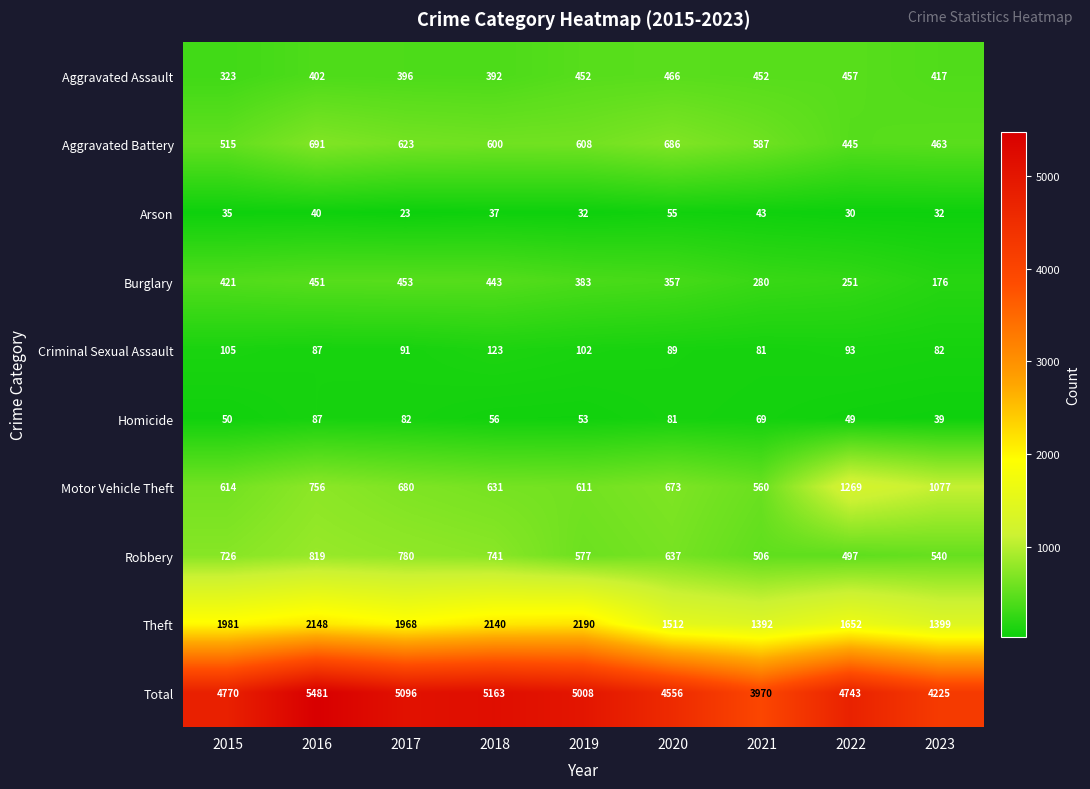

What is the approximate value of Aggravated Battery at 2015, to the nearest 50?

500